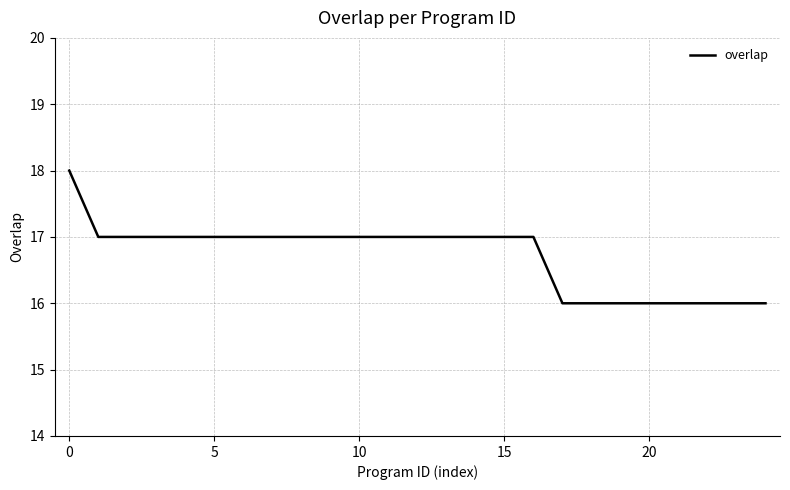

What is the maximum value shown in the chart?

18